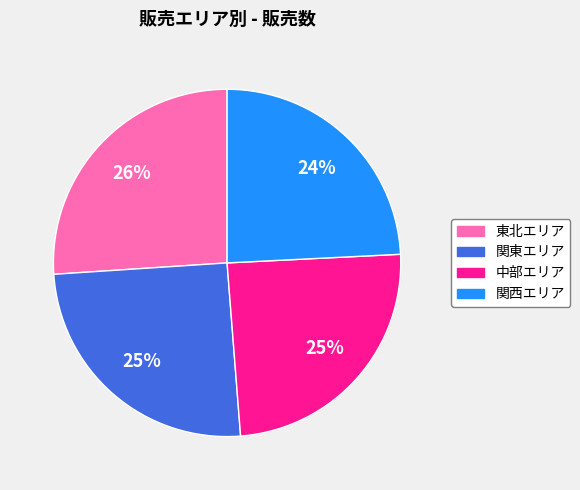

Is the sum of 中部エリア and 東北エリア greater than half?

Yes